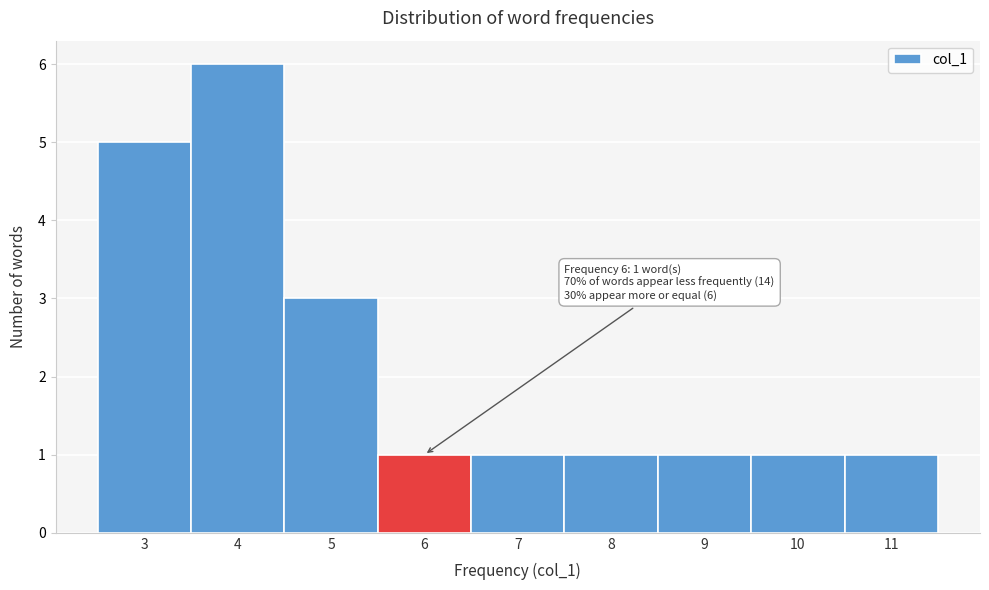

Reading left to right, extract all data points from this chart.

5	6	3	1	1	1	1	1	1